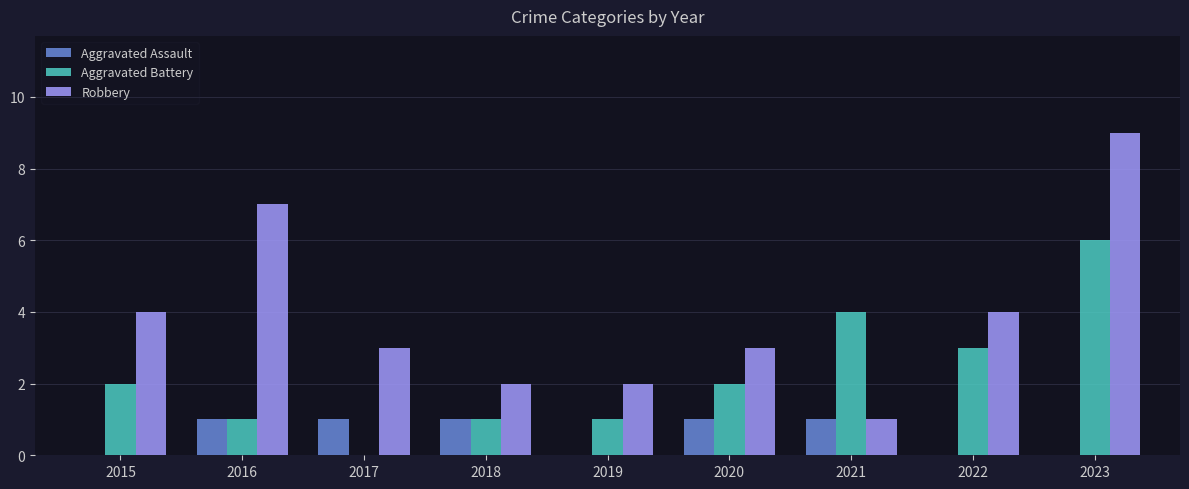

Reading left to right, list all the values displayed in this chart.

Aggravated Assault: 0	1	1	1	0	1	1	0	0
Aggravated Battery: 2	1	0	1	1	2	4	3	6
Robbery: 4	7	3	2	2	3	1	4	9